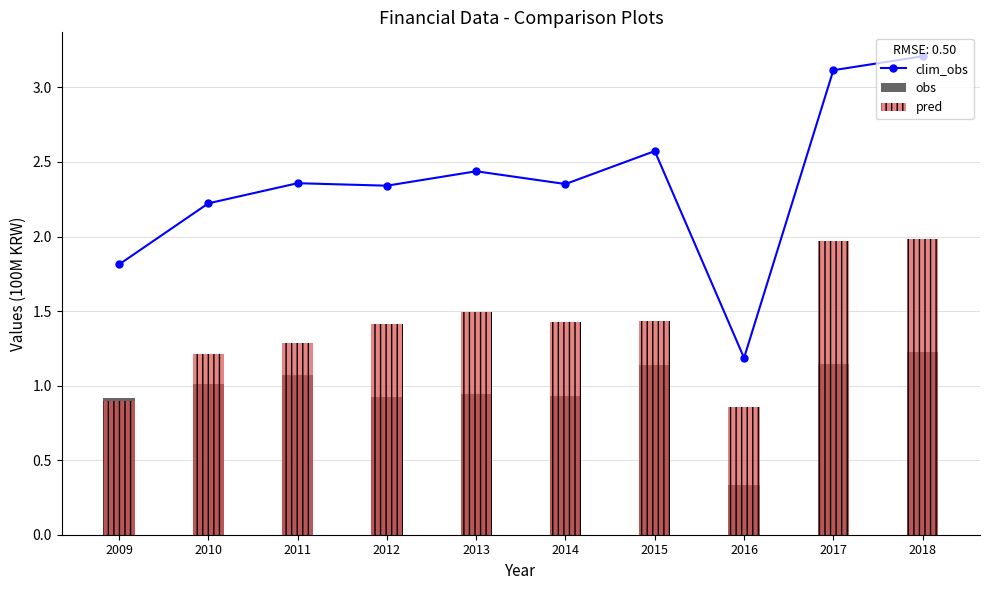

Rank the series by their maximum value, from lowest to highest.

obs, pred, clim_obs